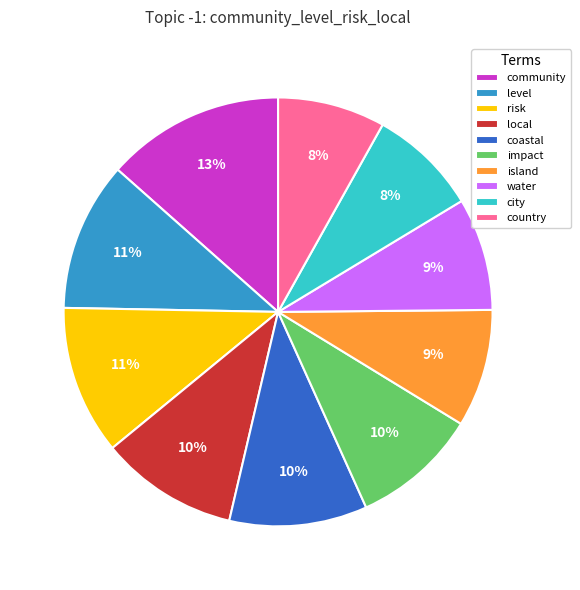

To the nearest percent, what is the average slice percentage?

10%